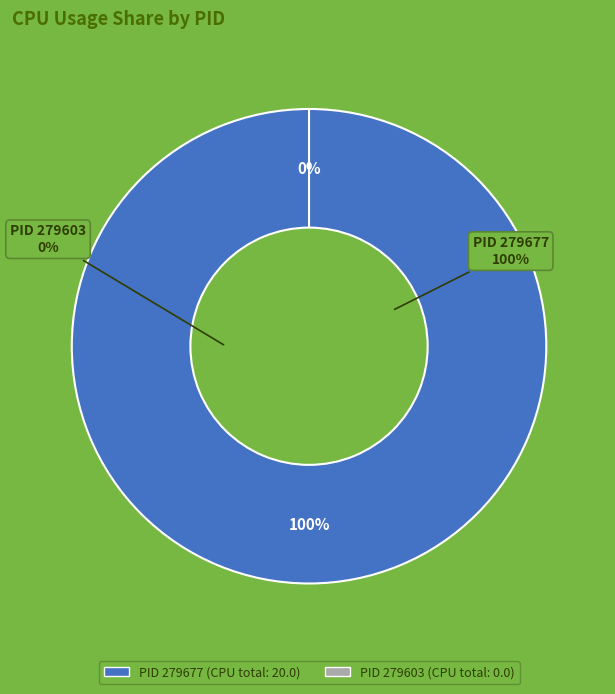

Does 279677 represent more than half of the total?

Yes